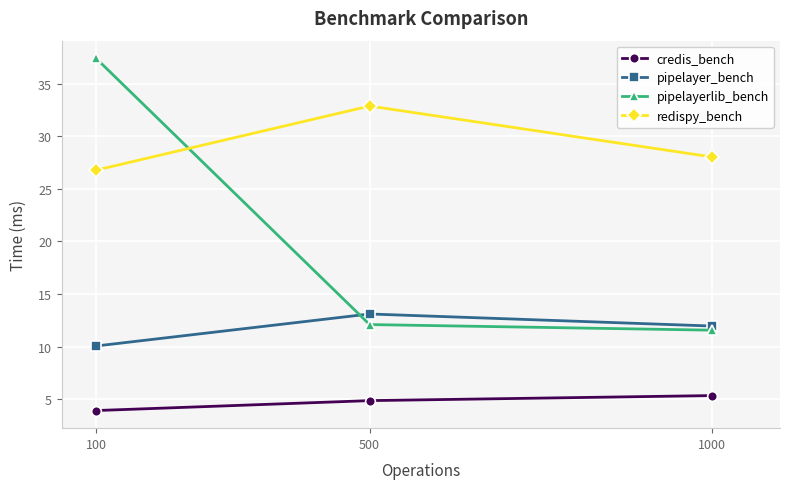

How many data points in pipelayerlib_bench are less than 12?

1